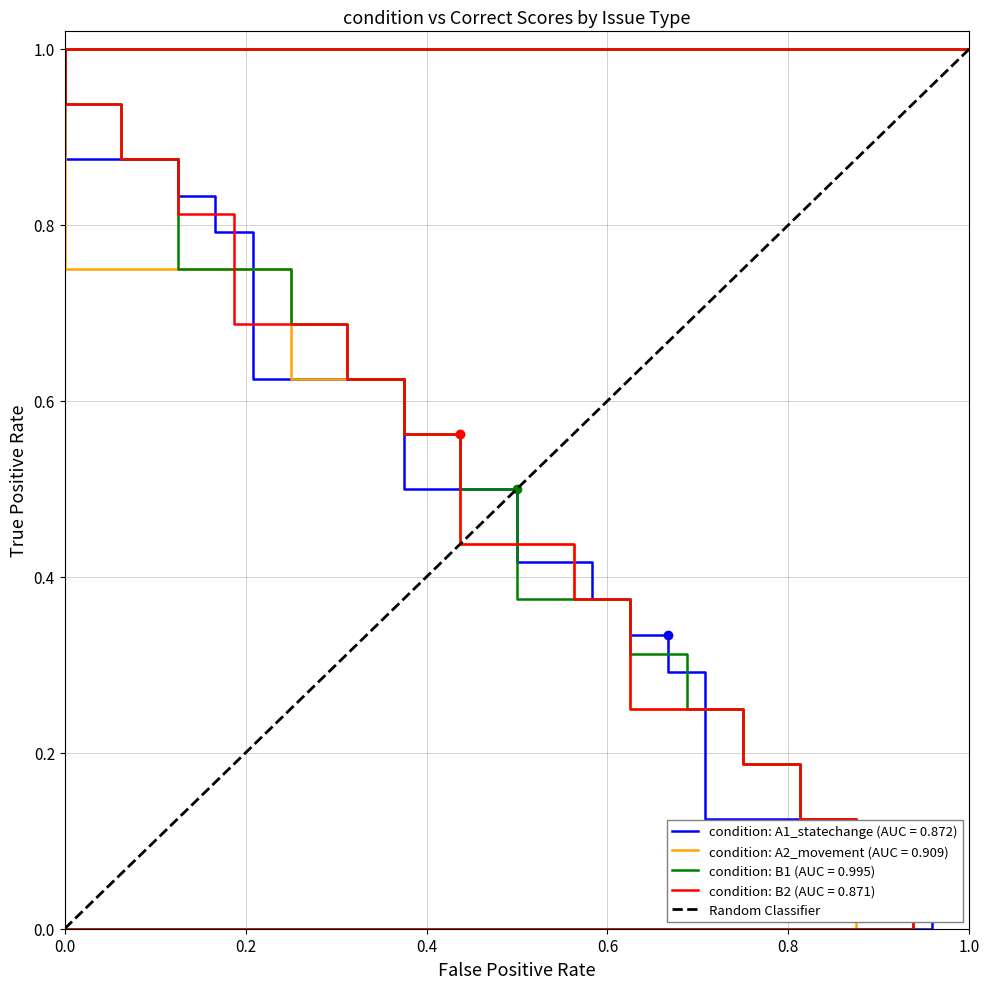

The chart shows a value of 1 at 1.0. True or false?

False